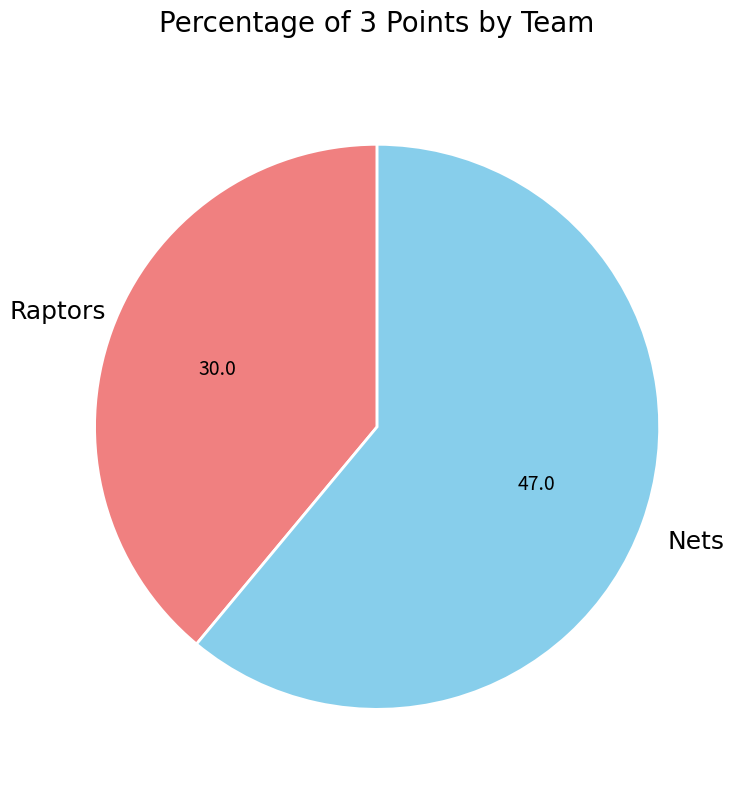

What is the largest slice in the pie chart?

Nets